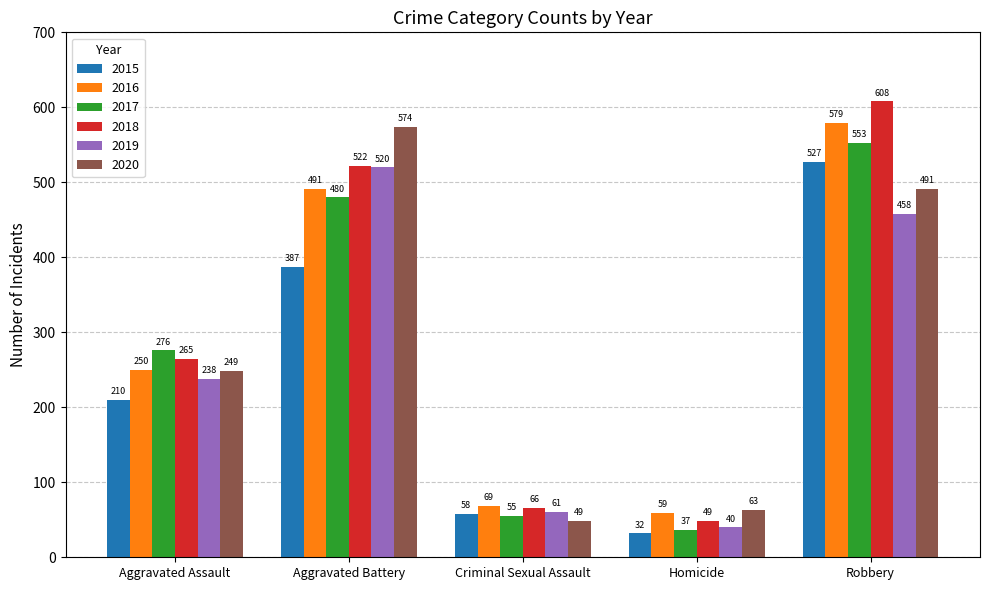

How many data points does each series have?

5